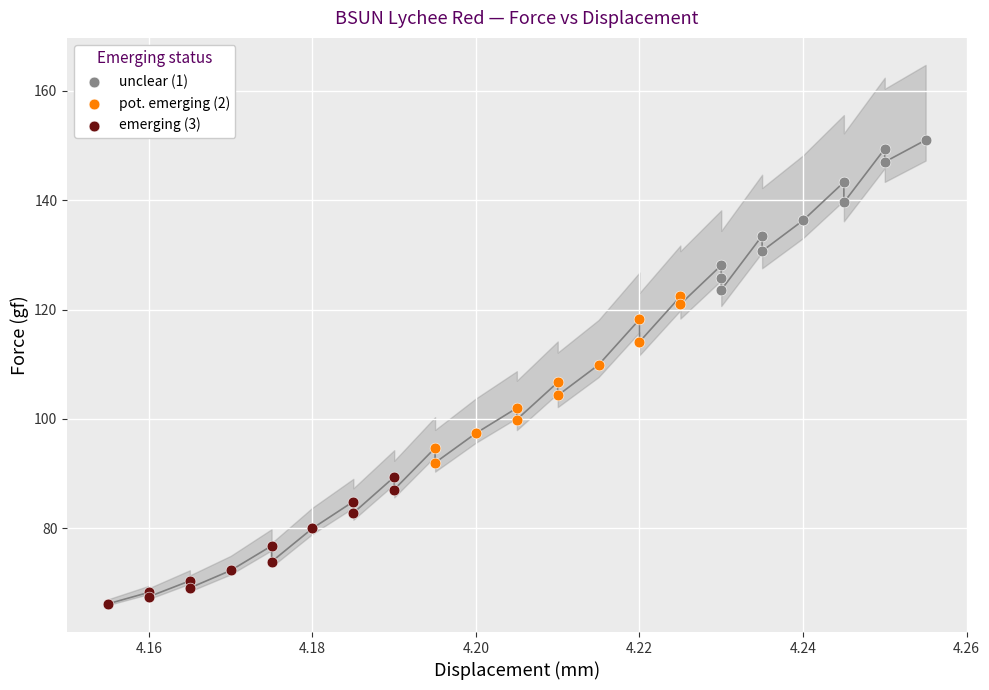

Which series reaches the minimum Y coordinate?

emerging (3)